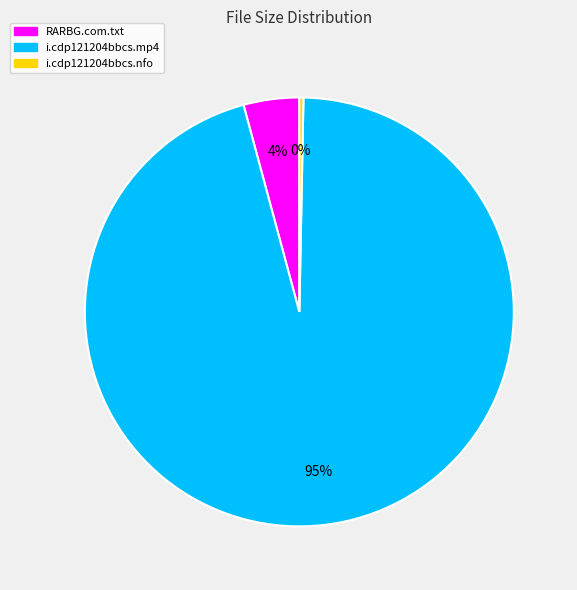

Between i.cdp121204bbcs.mp4 and i.cdp121204bbcs.nfo, which is larger?

i.cdp121204bbcs.mp4